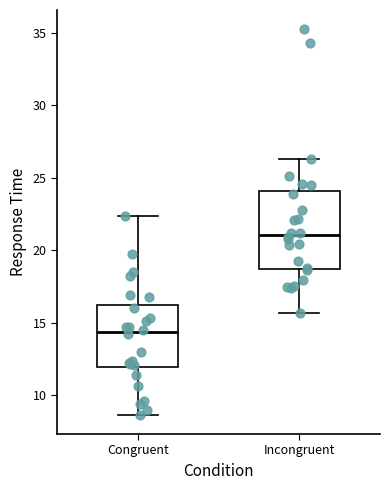

Which box's median line is the highest?

Incongruent